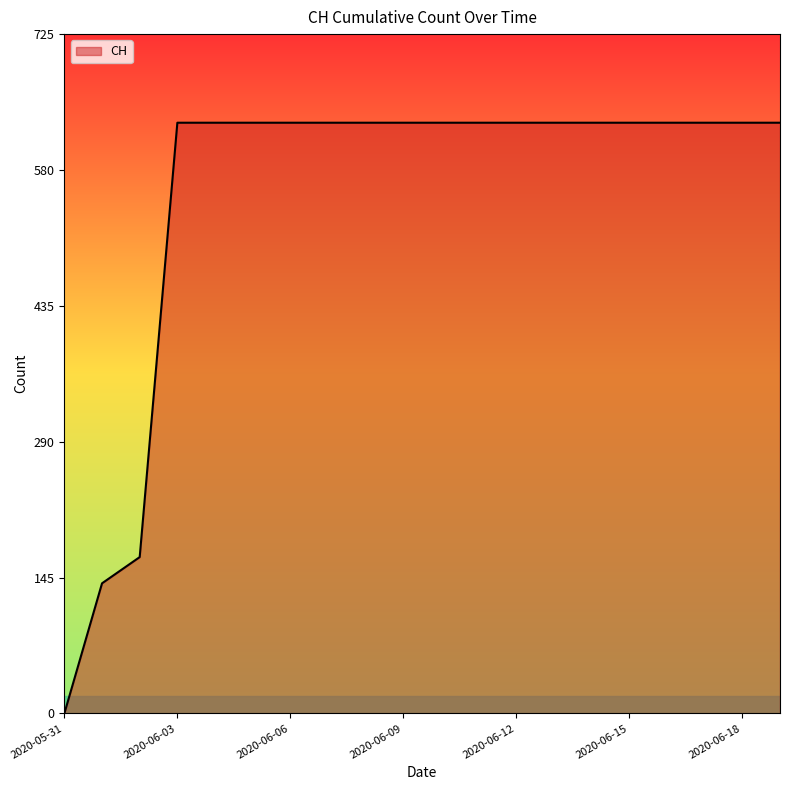

What is the difference between the maximum and minimum values?

631